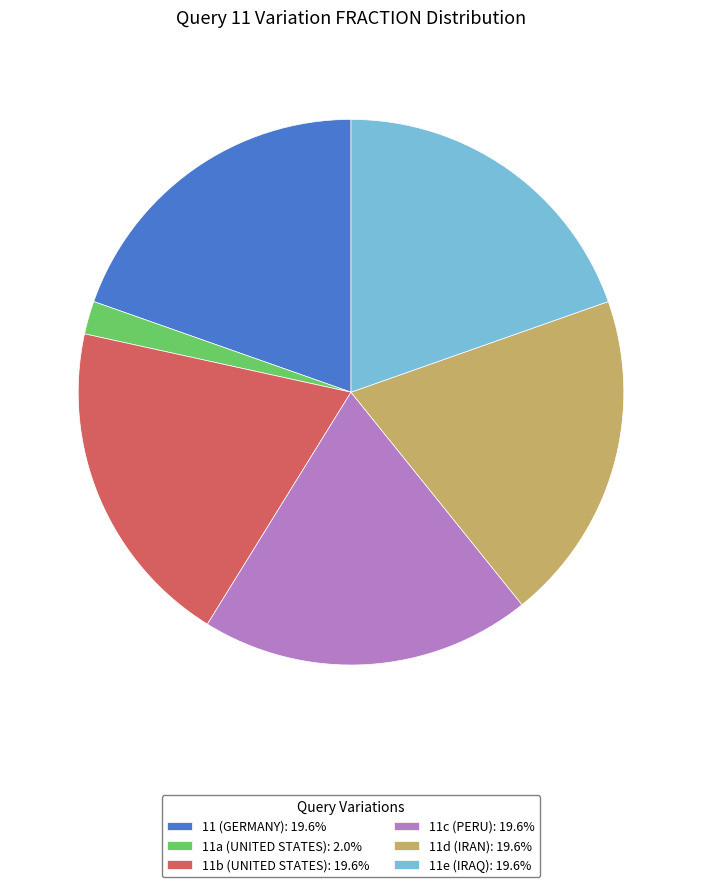

Count the number of slices in the pie.

6